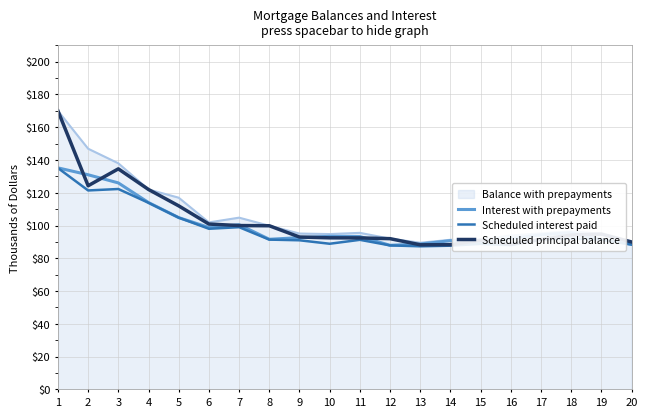

Does the chart display data point markers on the line(s)?

No